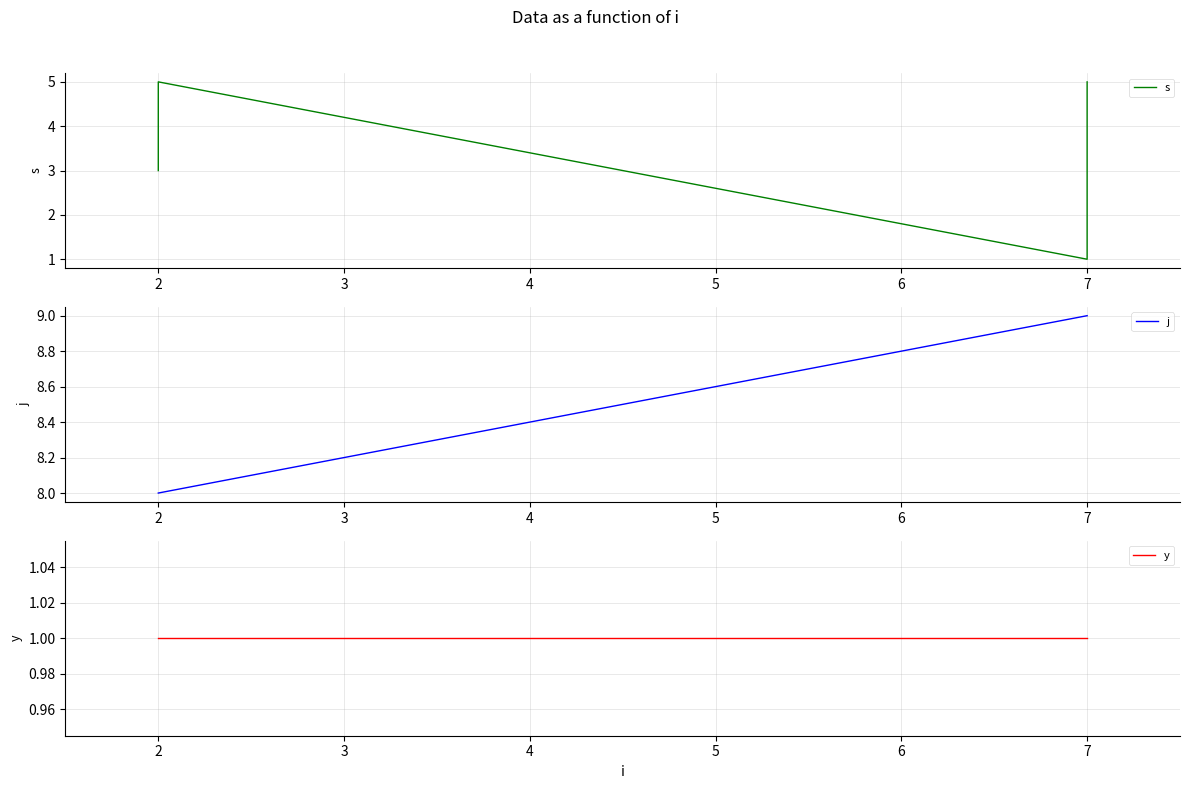

What is the sum of all y values?

8